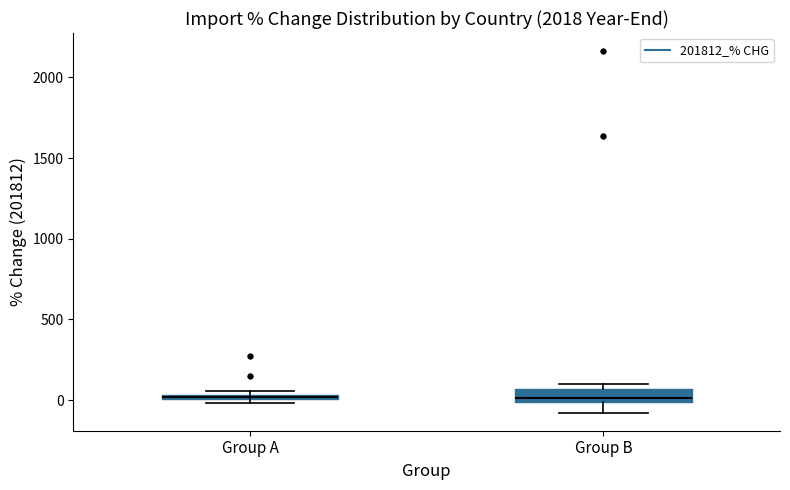

Where is the upper edge of the box for Group A on the y-axis? The values are not printed on the chart, so give them approximately, as read against the axis.

50